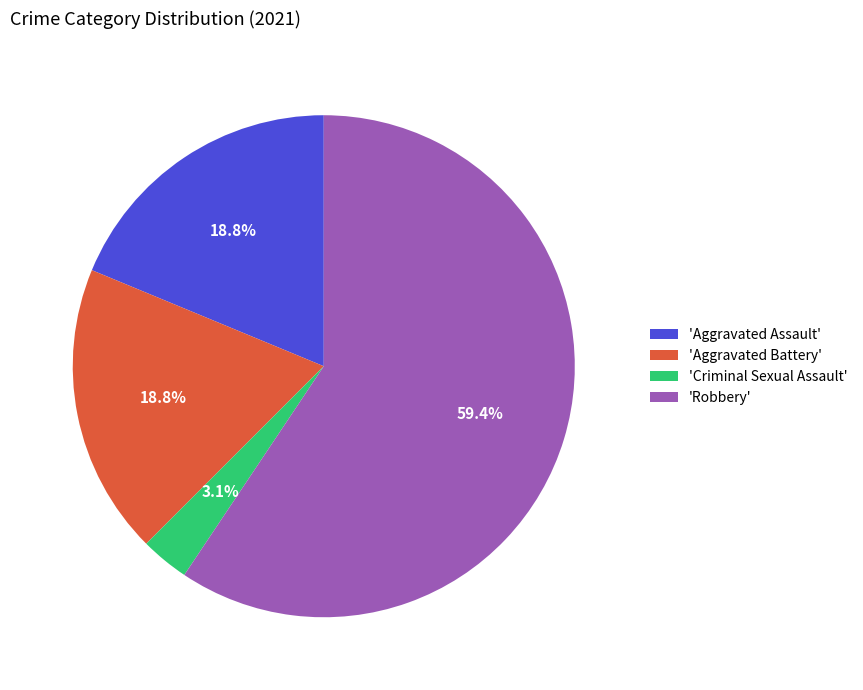

How many segments does this pie chart have?

4